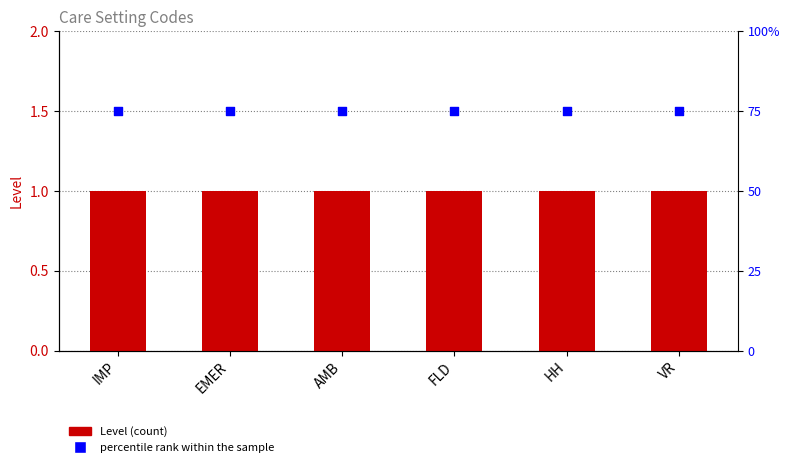

Which series has the widest spread of Y values?

Level